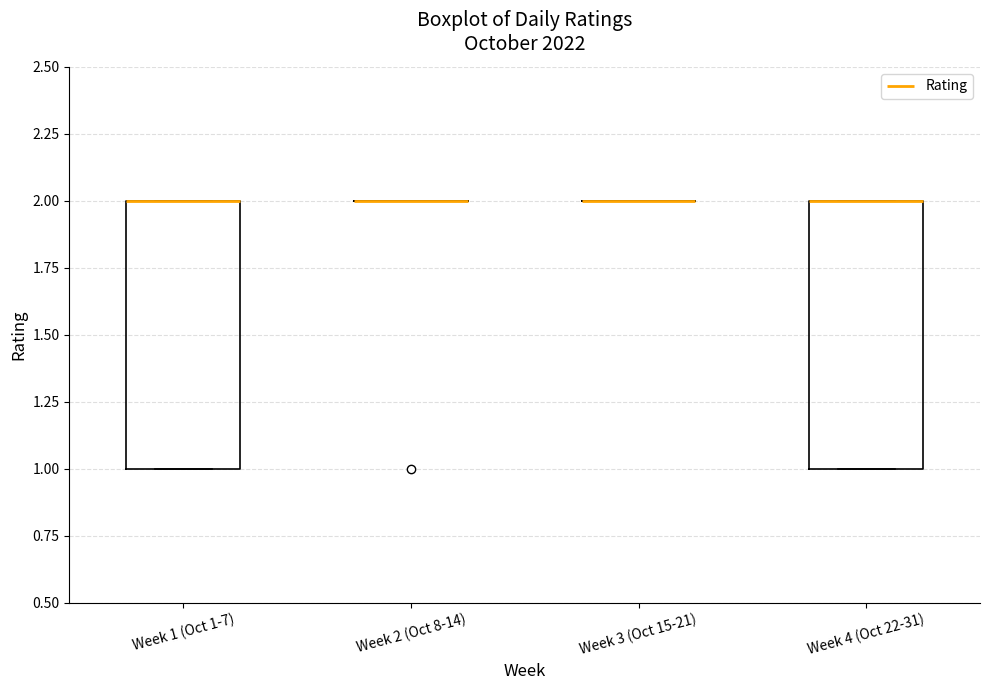

Reading left to right, read every box against the y-axis: the position of its median line, the range the box covers, and the ends of its whiskers. The values are not printed on the chart, so give them approximately, as read against the axis.

Week 1 (Oct 1-7): median 2 (drawn on the box's upper edge), box 1 to 2, whiskers 1 to 2
Week 2 (Oct 8-14): box collapsed to a line at 2, whiskers 2 to 2
Week 3 (Oct 15-21): box collapsed to a line at 2, whiskers 2 to 2
Week 4 (Oct 22-31): median 2 (drawn on the box's upper edge), box 1 to 2, whiskers 1 to 2